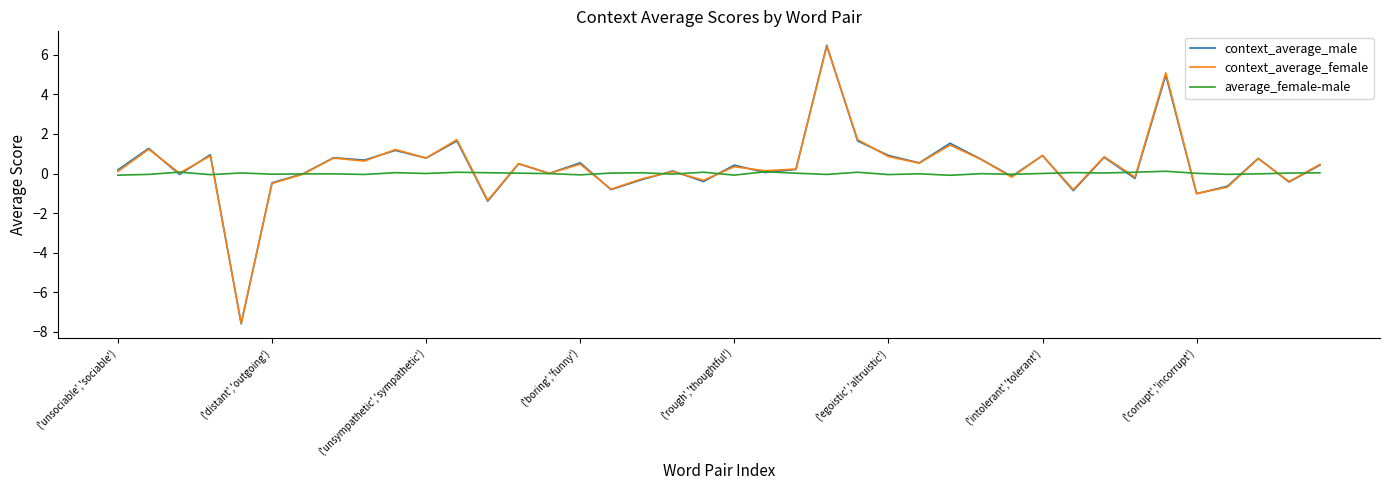

Which series has the widest spread of values?

context_average_male